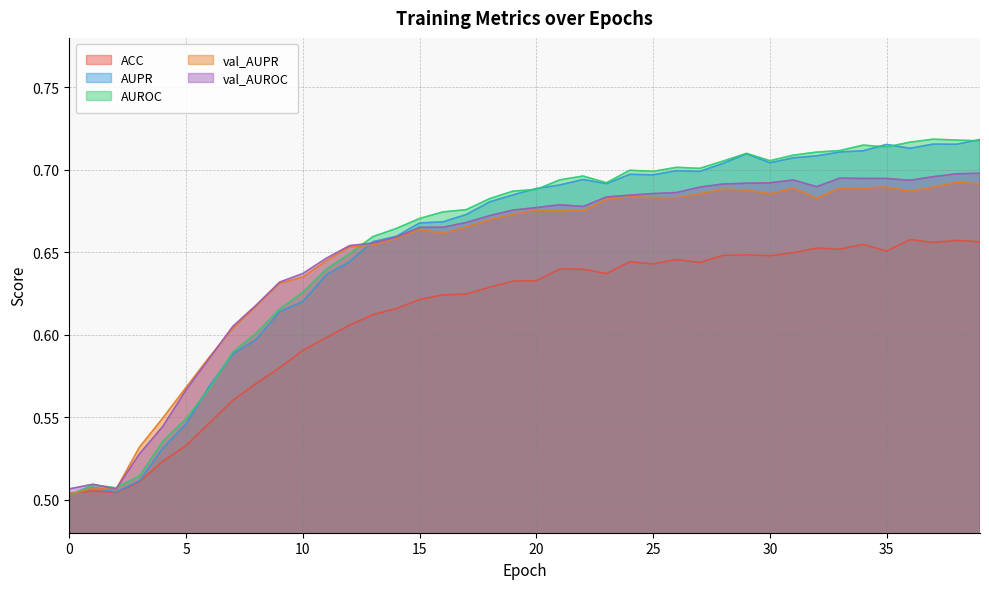

How many lines are shown in the chart?

5